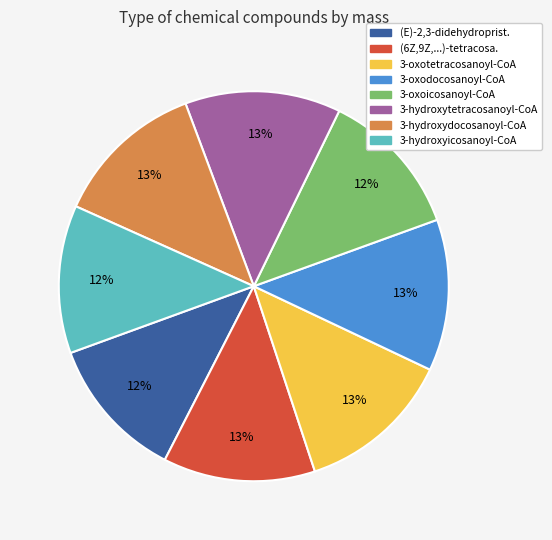

Is there a majority slice in this chart?

No